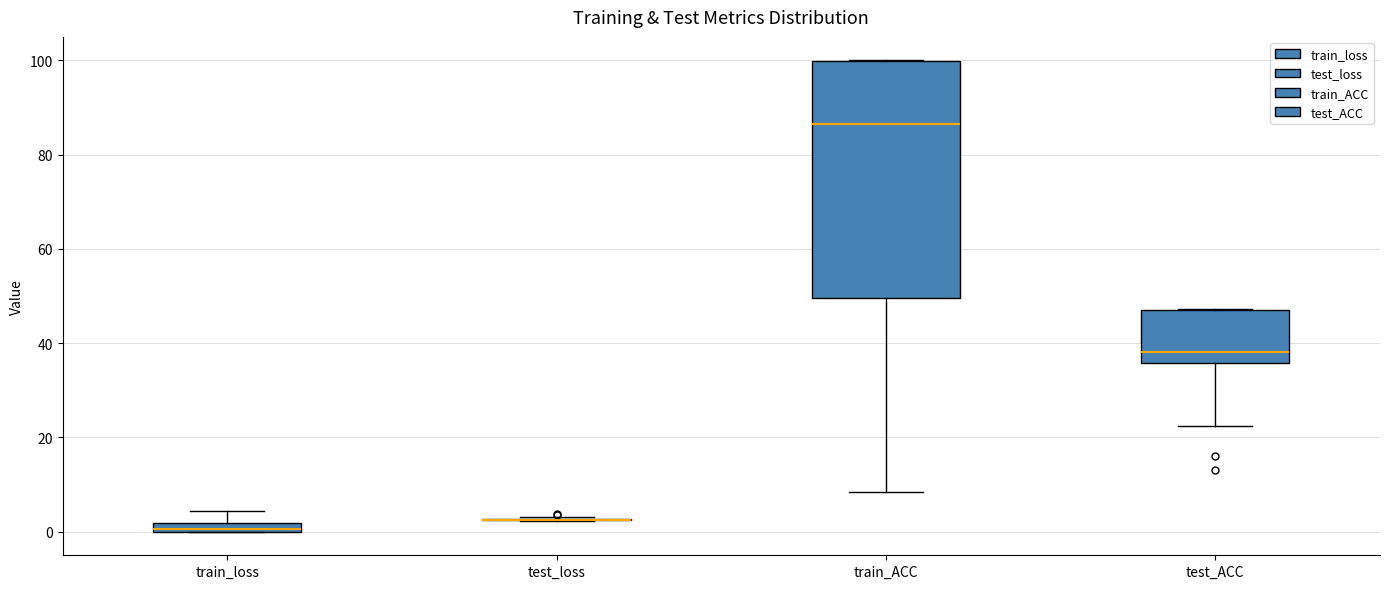

Where does the median line of the box for test_ACC sit on the y-axis? The values are not printed on the chart, so give them approximately, as read against the axis.

38